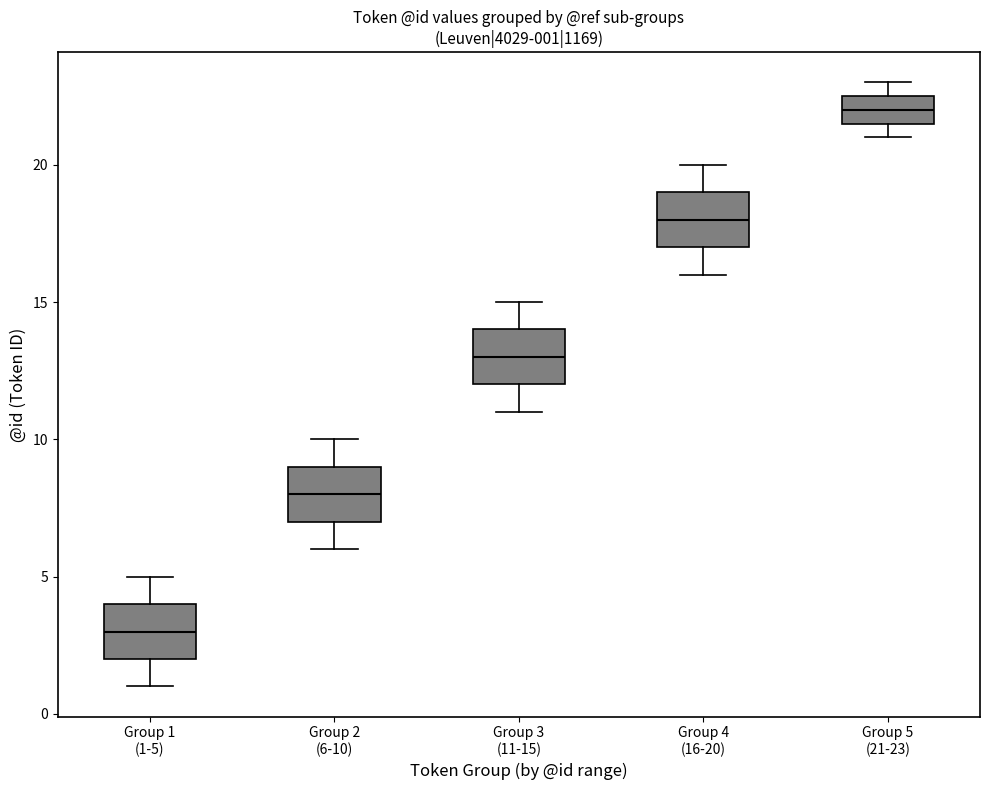

Which box's median line is the highest?

Group 5 (21-23)